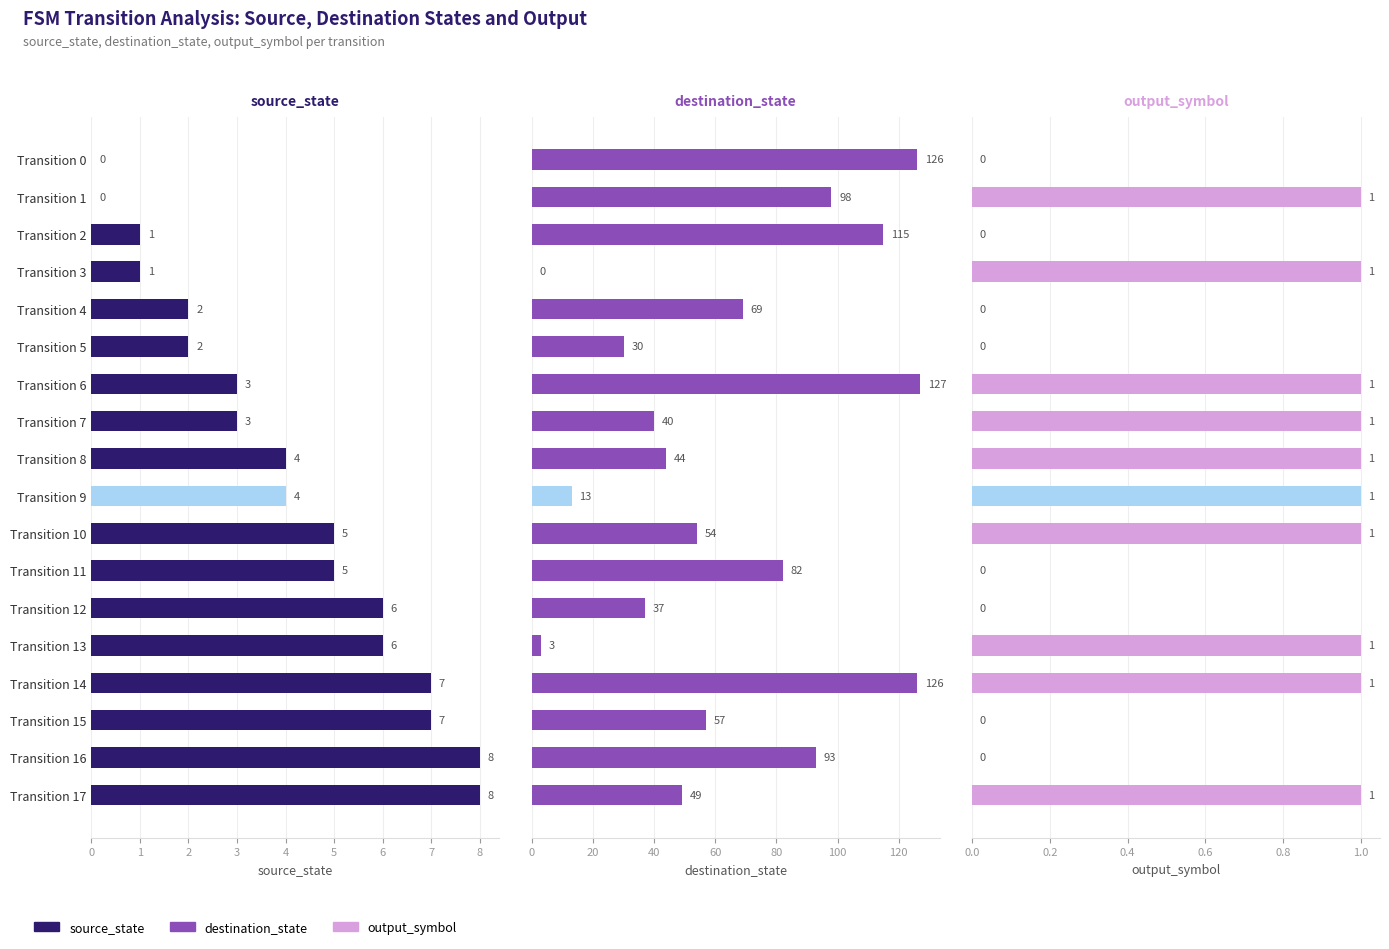

At which category is the sum across all series the highest?

Transition 14